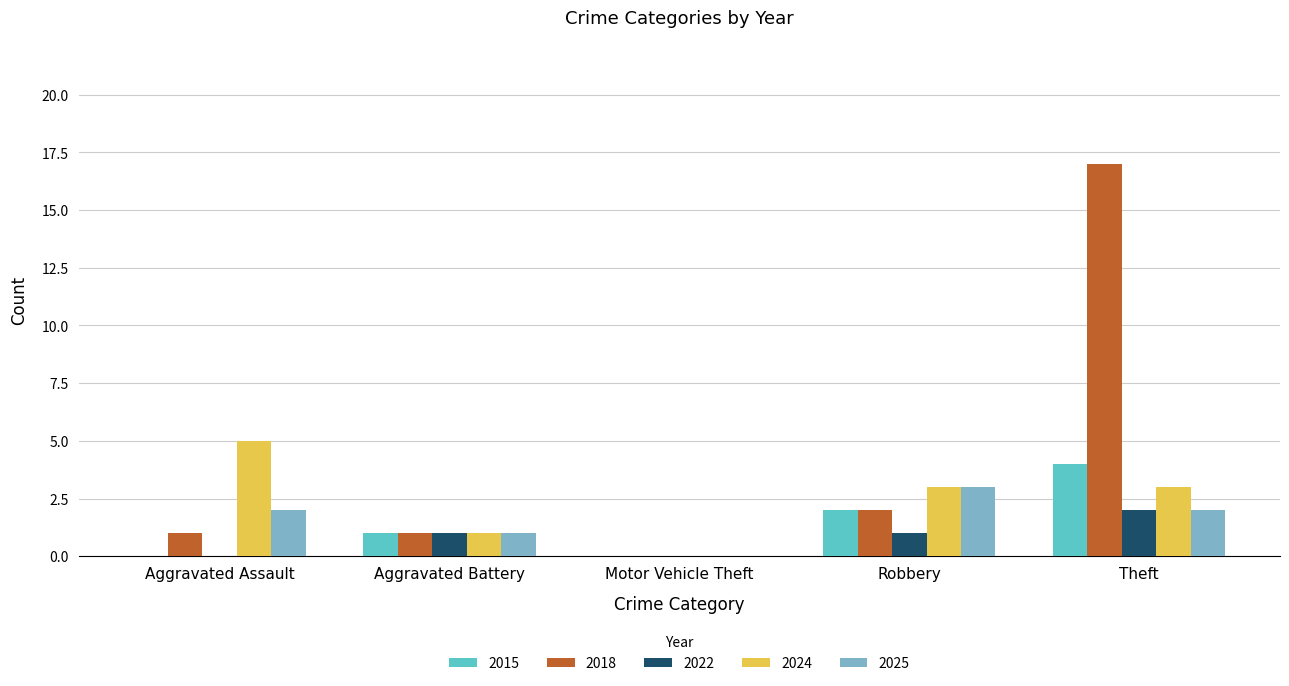

Is the value of 2024 at Motor Vehicle Theft greater than the value of 2022 at Theft?

No